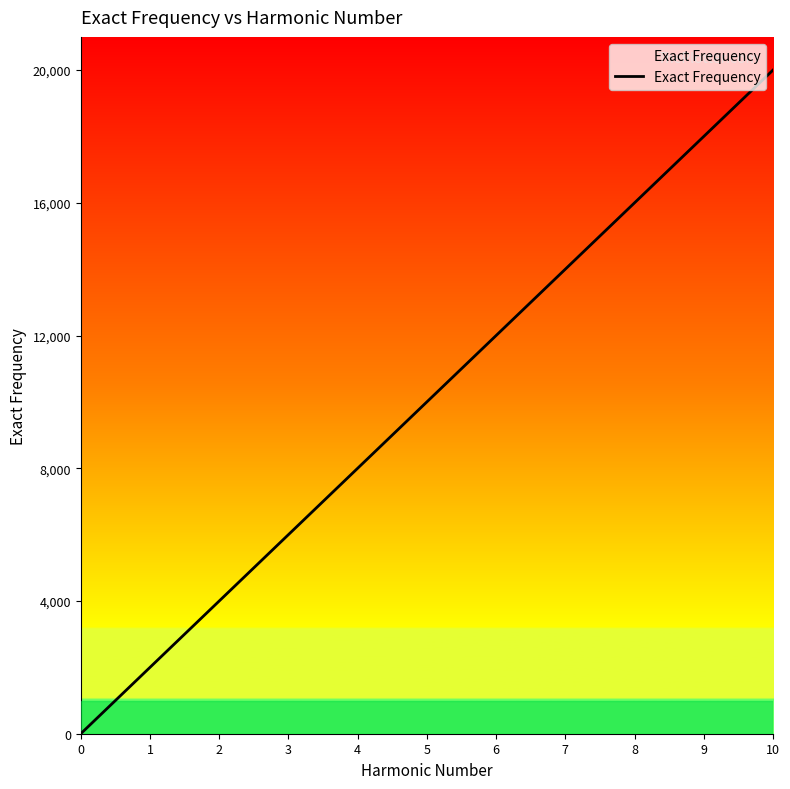

Approximately how many times larger is the value at 10 compared to 2?

5.0